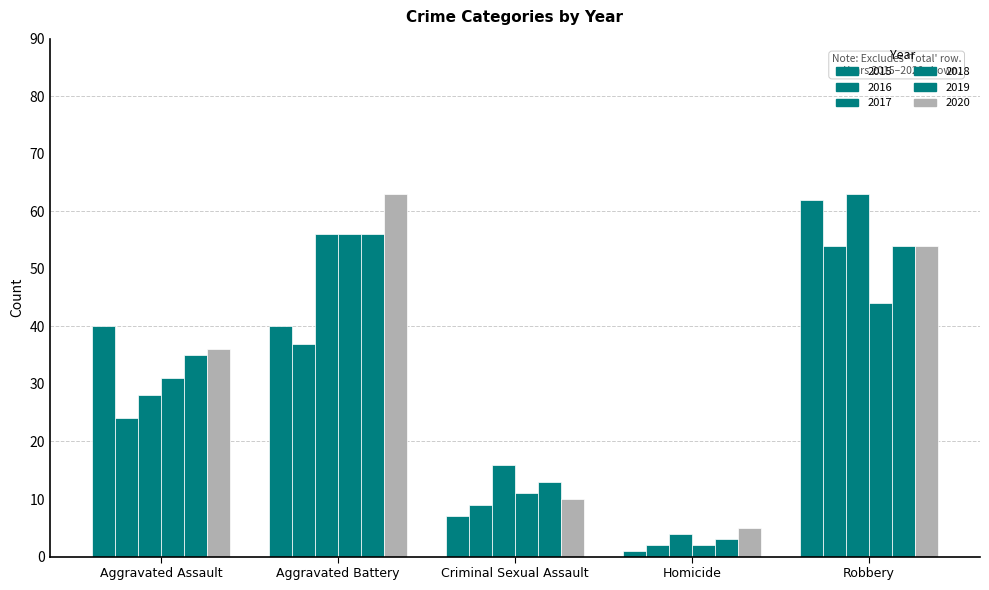

Are the bars grouped side by side (vs. stacked)?

Yes